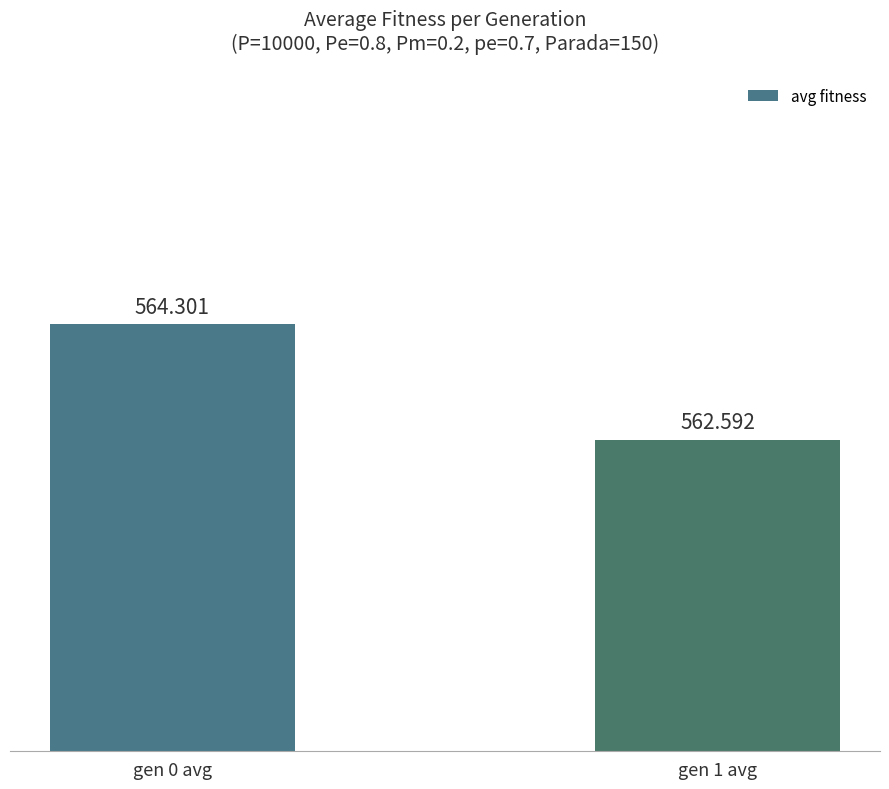

Reading left to right, transcribe all the data shown in this chart.

gen 0 avg=564.3	gen 1 avg=562.6